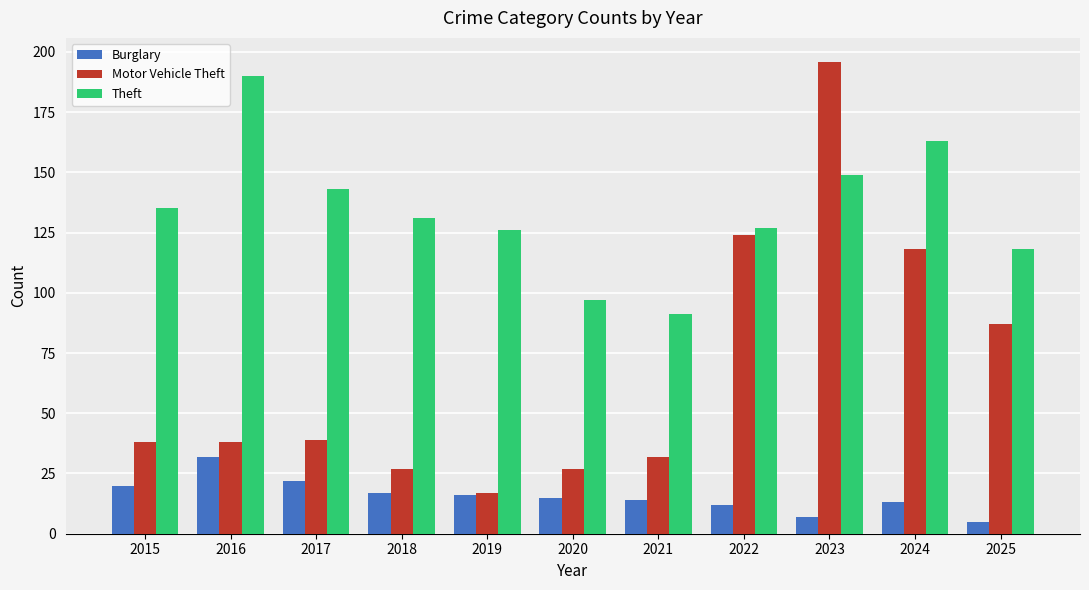

At 2024, list the series in order from largest to smallest.

Theft, Motor Vehicle Theft, Burglary